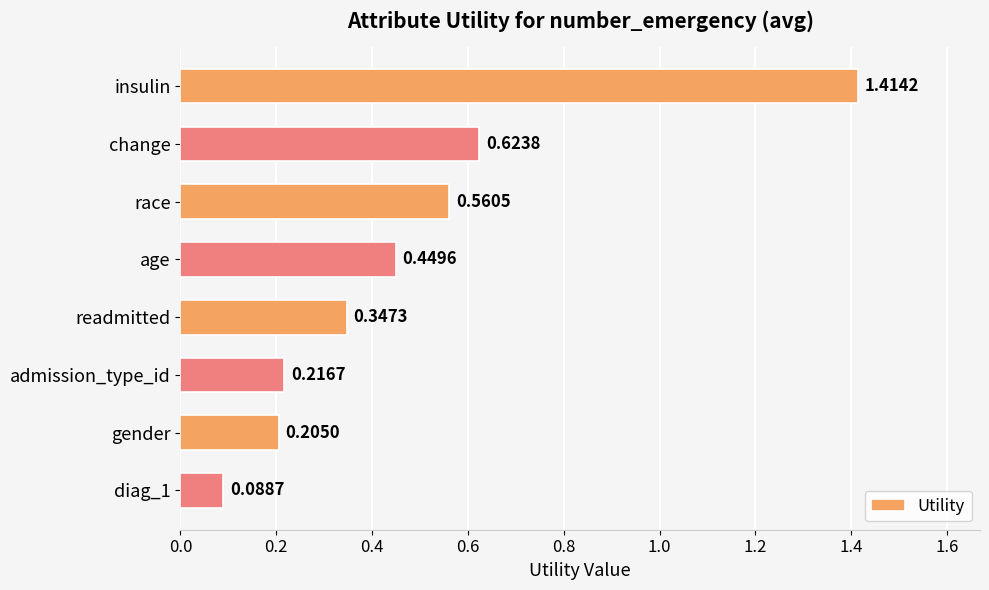

What is the difference between the second highest and minimum values?

0.5